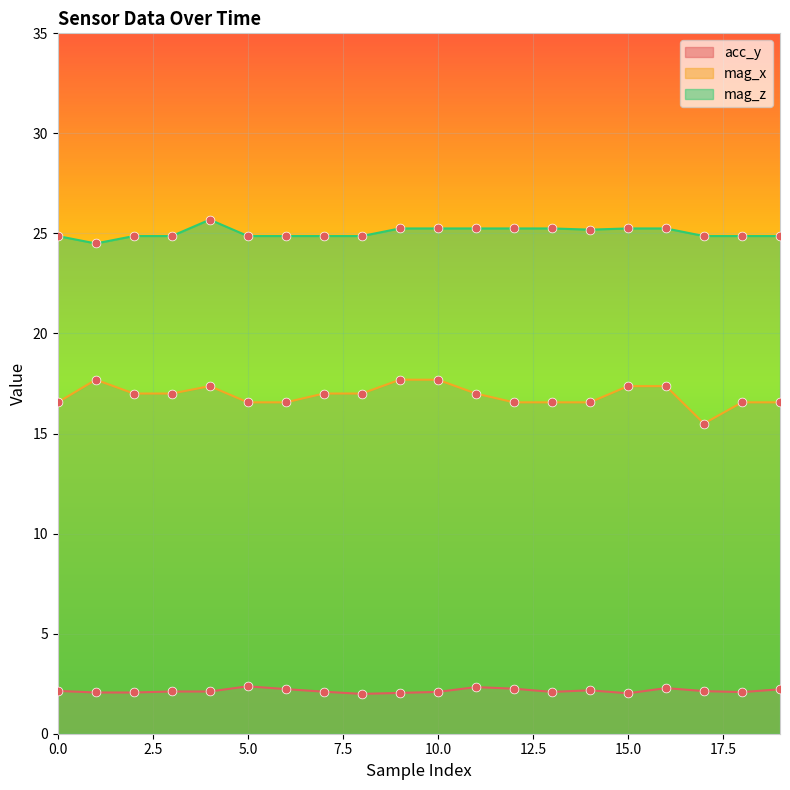

Which series has the widest spread of Y values?

mag_x